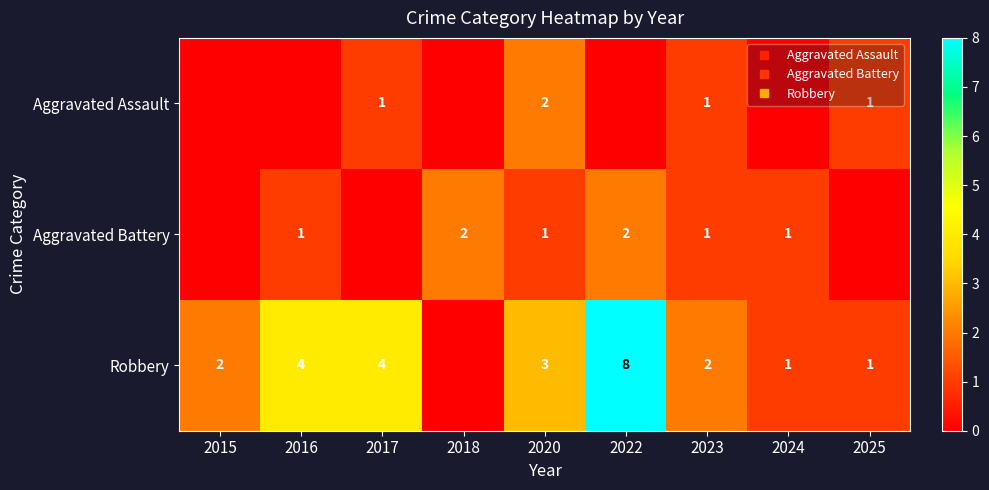

Is the value of Aggravated Battery at 2020 greater than the value of Aggravated Assault at 2022?

Yes